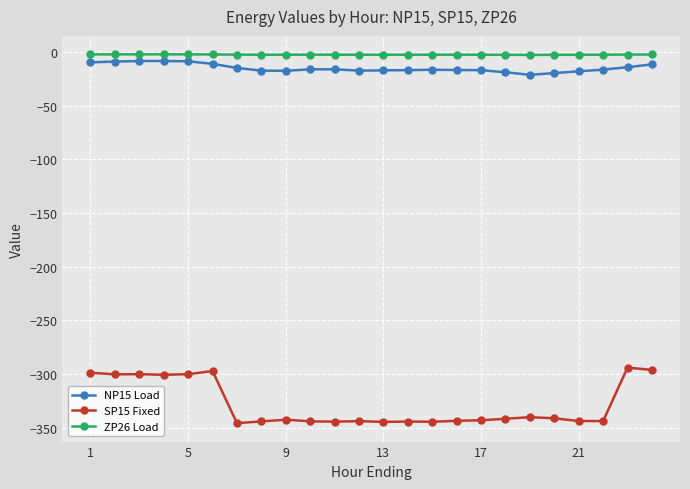

What is the value of the ZP26 Load point at the 13th from the left?

-2.3